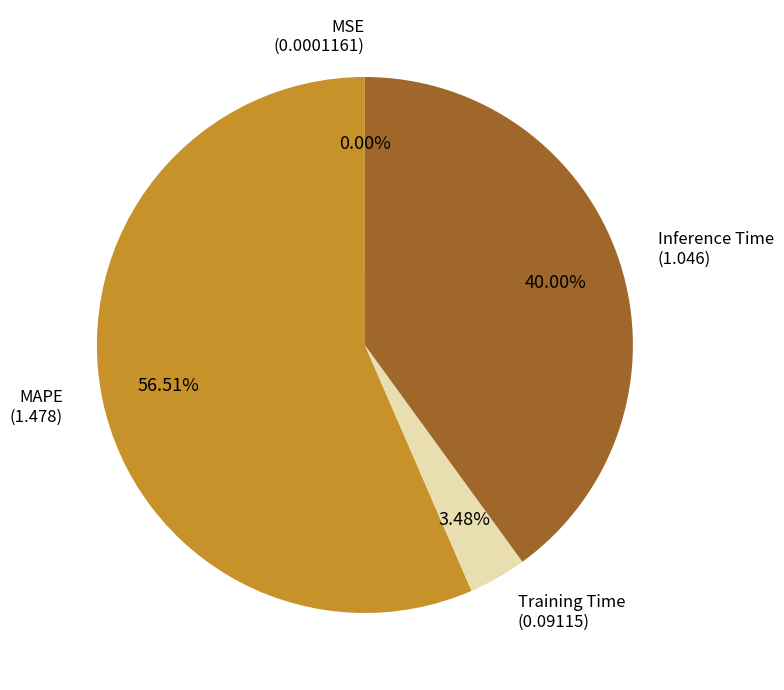

Is there any slice that represents more than half of the pie?

Yes